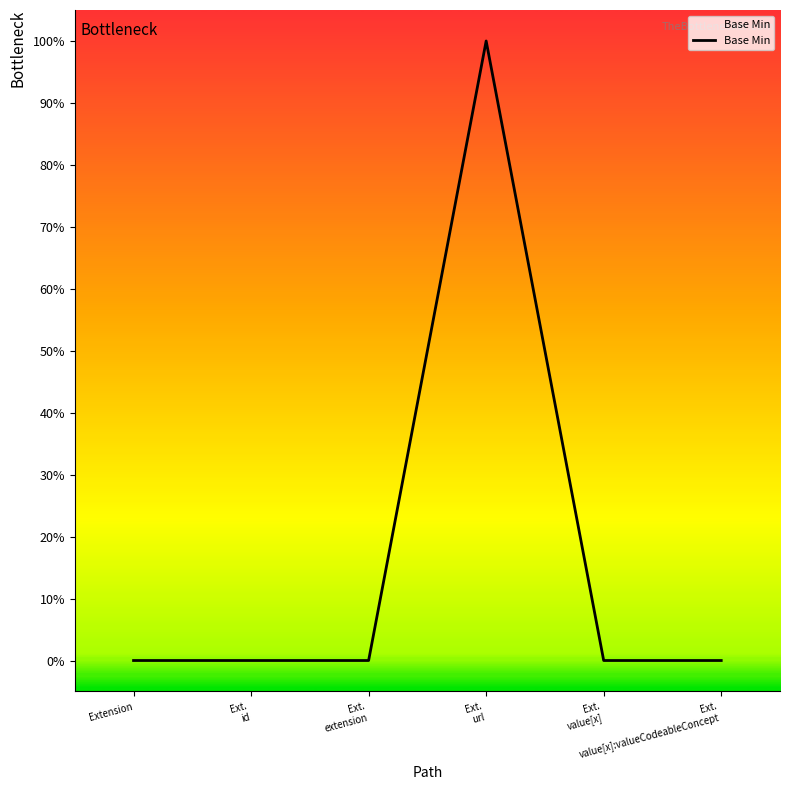

List the labels in order of value, largest first.

Ext.
url, Extension, Ext.
id, Ext.
extension, Ext.
value[x], Ext.
value[x]:valueCodeableConcept